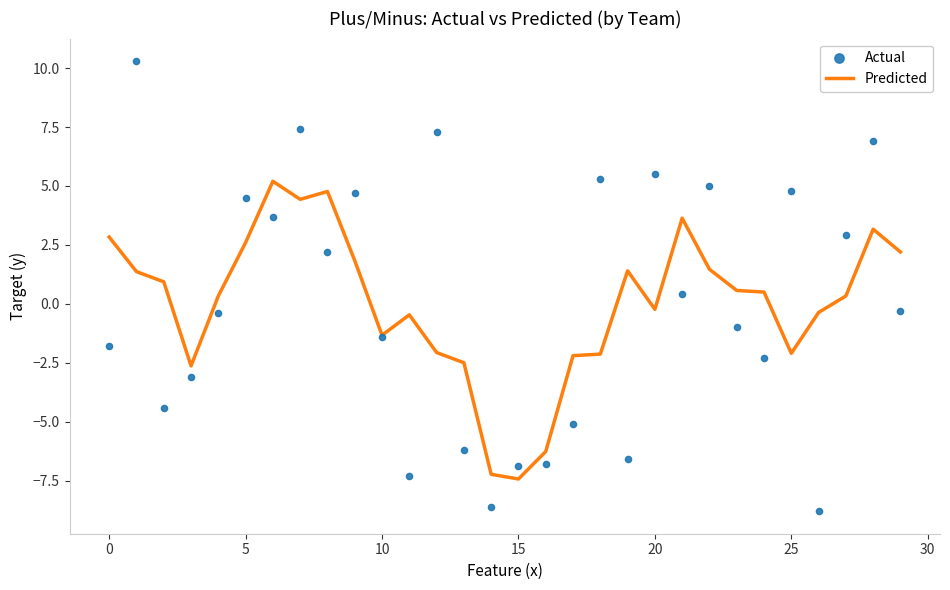

Which series contains the highest Y value?

Actual